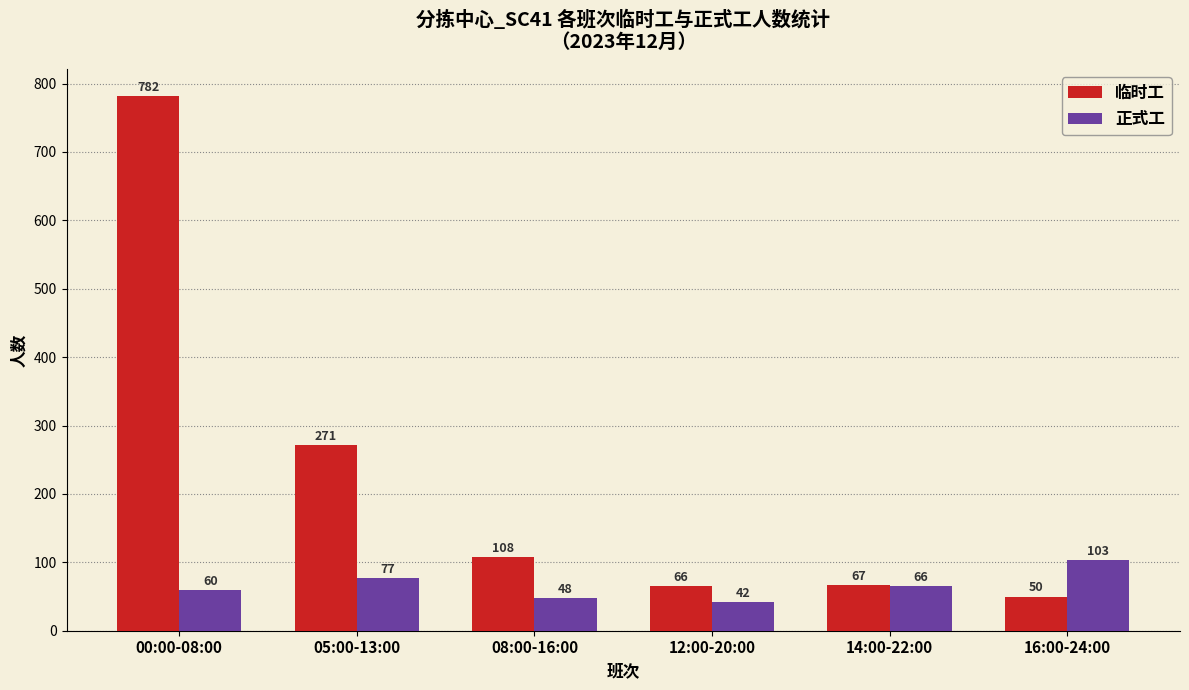

Count the number of categories in the chart.

6